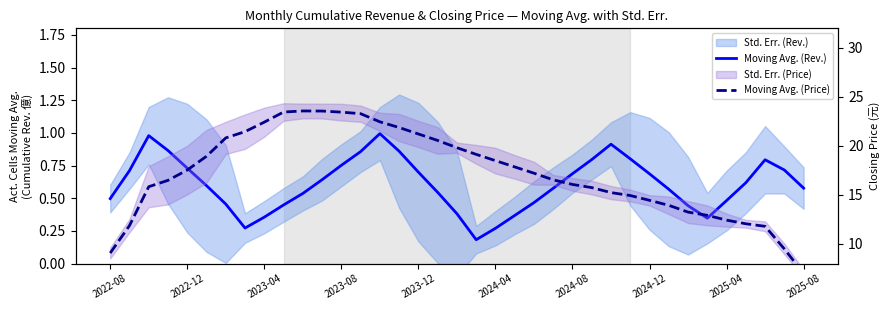

Which series has the largest total across all categories?

Moving Avg. (Price)